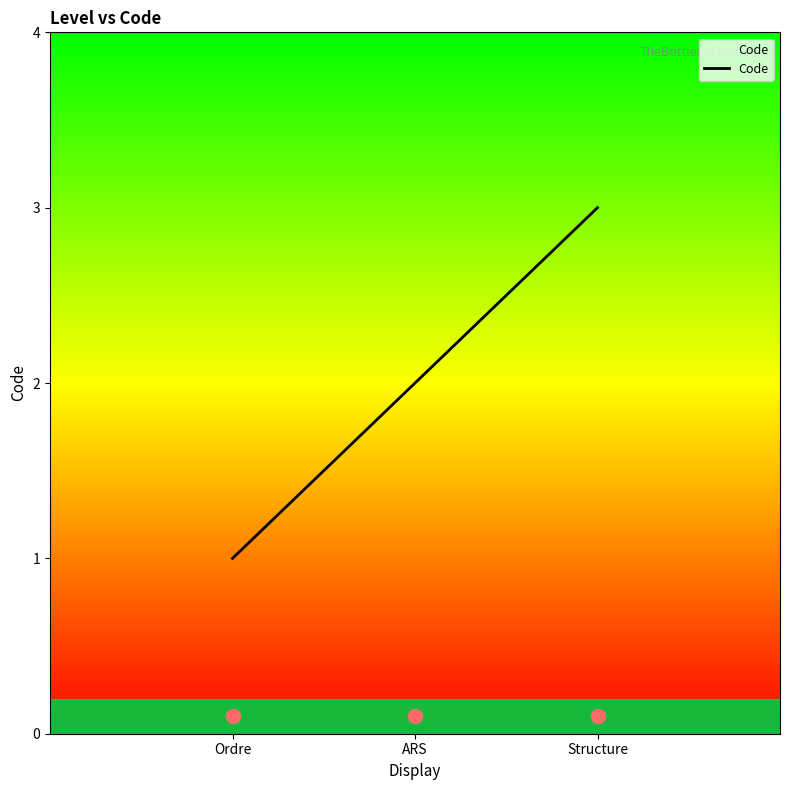

What is the change in value from Ordre to Structure?

+2